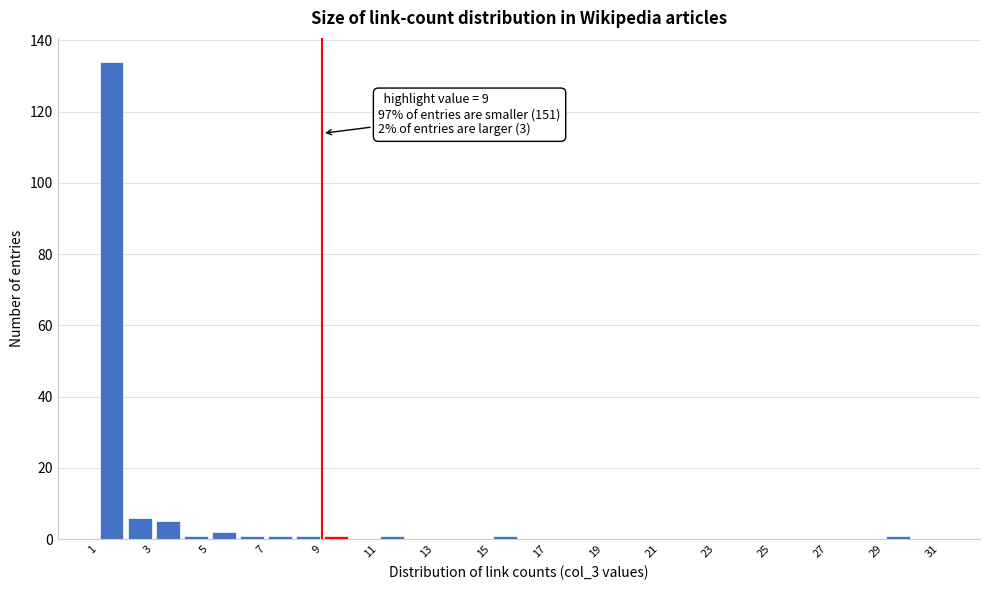

Which range on the x-axis has the tallest bar?

1 to 2